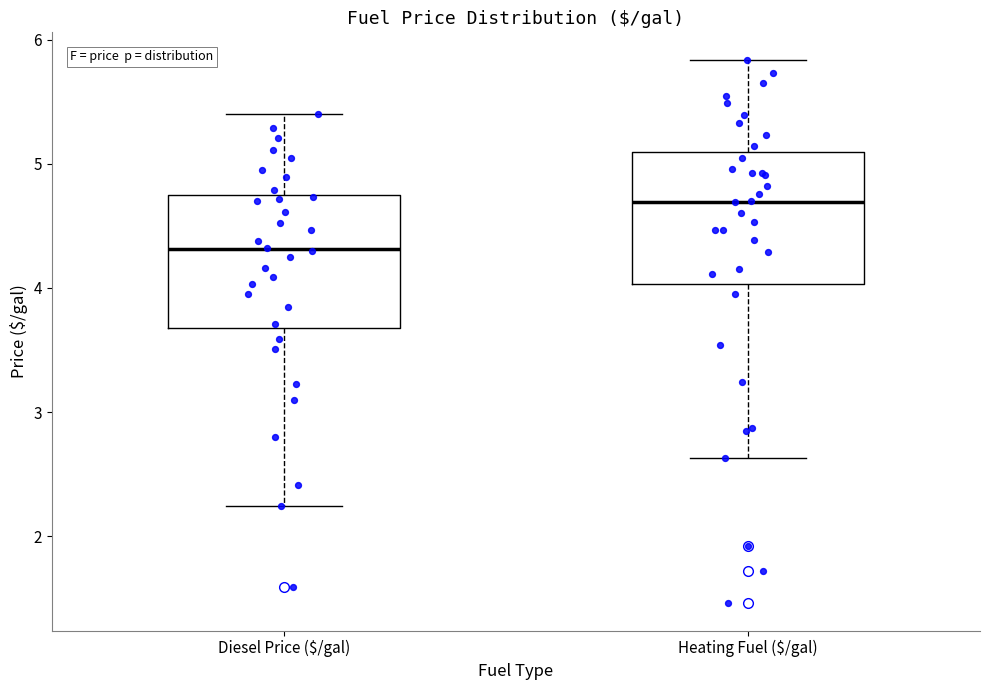

Reading left to right, read every box against the y-axis: the position of its median line, the range the box covers, and the ends of its whiskers. The values are not printed on the chart, so give them approximately, as read against the axis.

Diesel Price ($/gal): median 4.3, box 3.7 to 4.7, whiskers 2.2 to 5.4
Heating Fuel ($/gal): median 4.7, box 4.0 to 5.1, whiskers 2.6 to 5.8